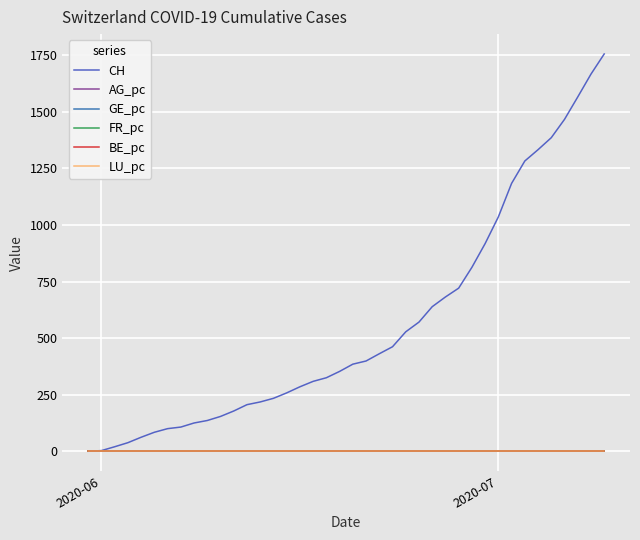

Which series has the largest total across all categories?

CH